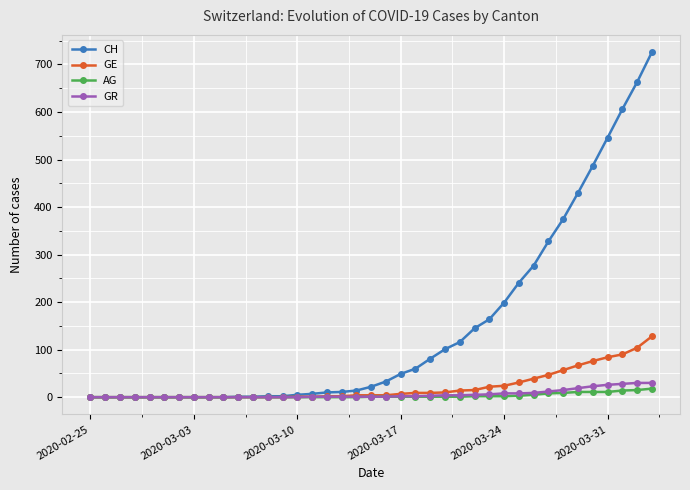

What is the maximum value shown in the chart?

726